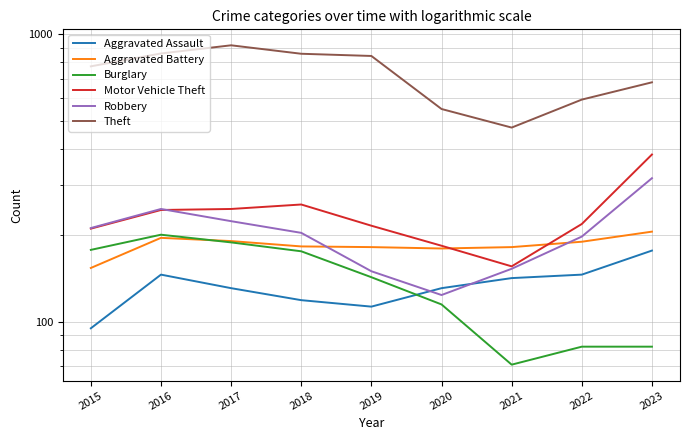

What is the difference between the second highest and second lowest values in the Theft series?

308